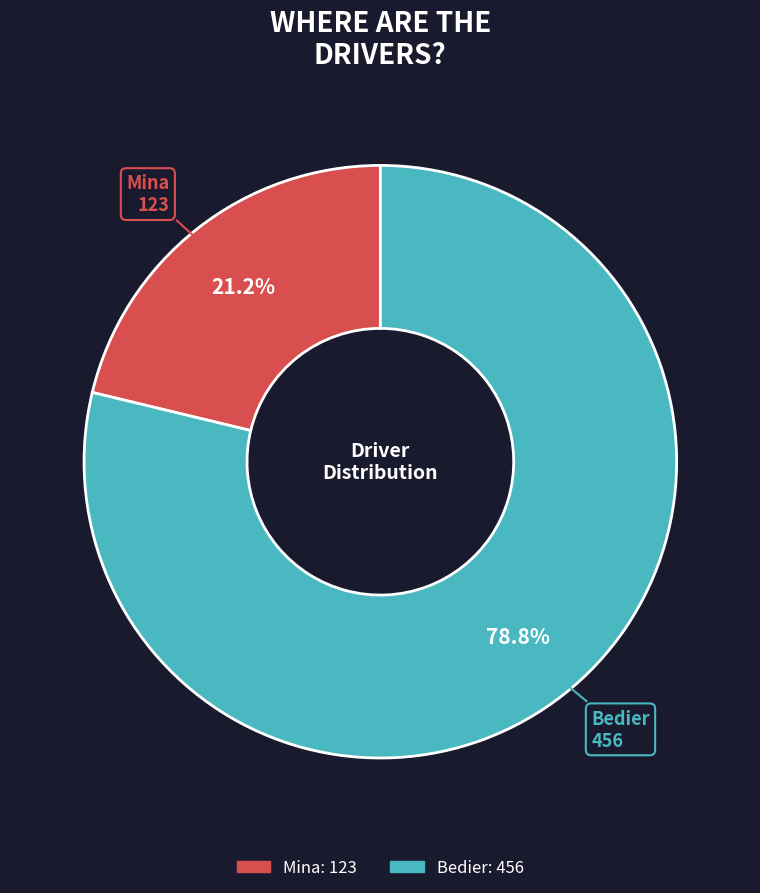

To the nearest percent, what is the average slice percentage?

50%